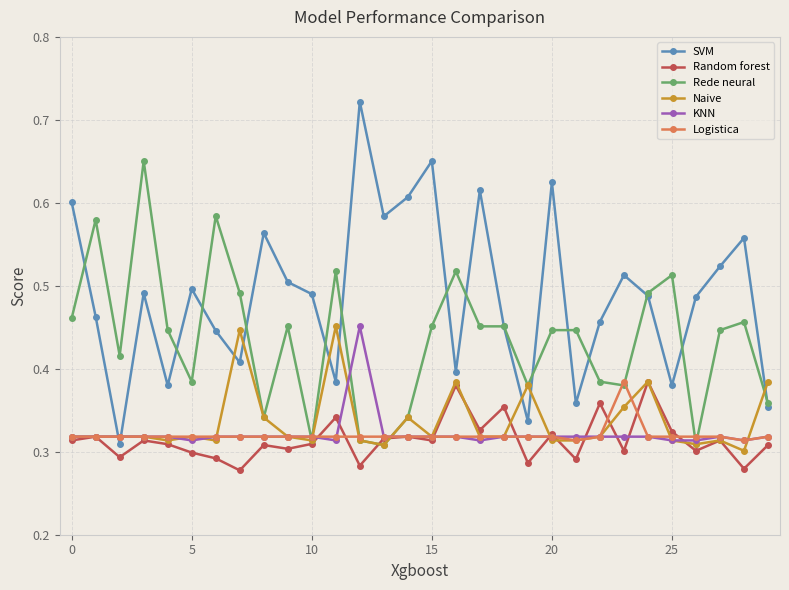

Which series ends up on top after the final intersection of SVM and KNN?

SVM